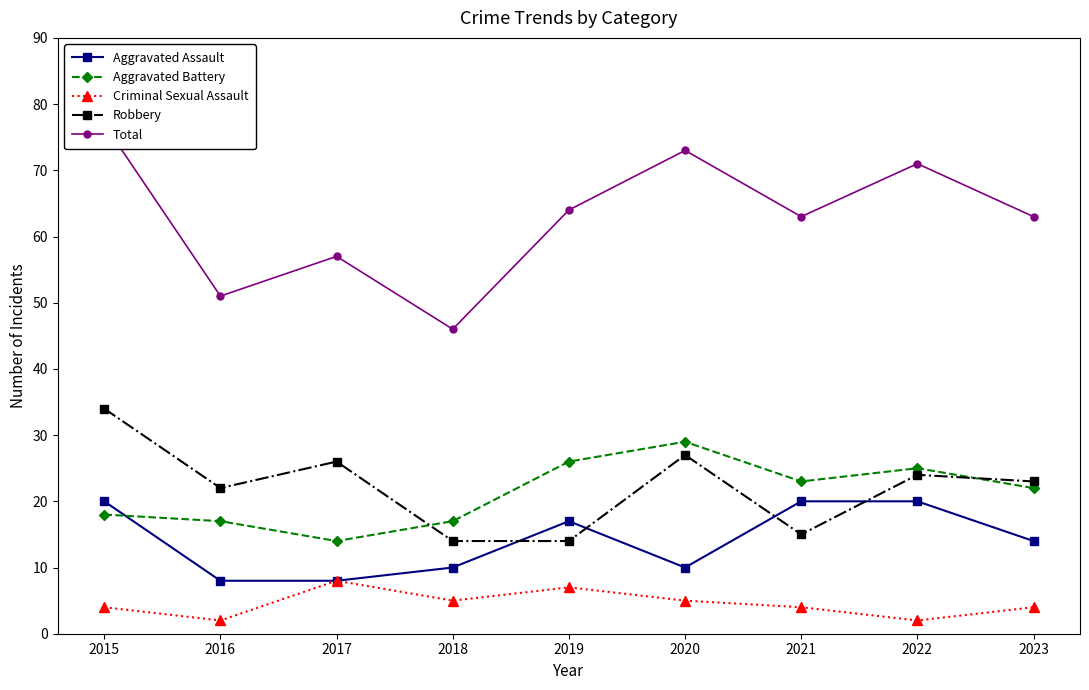

How many data points in Total are less than 63?

3